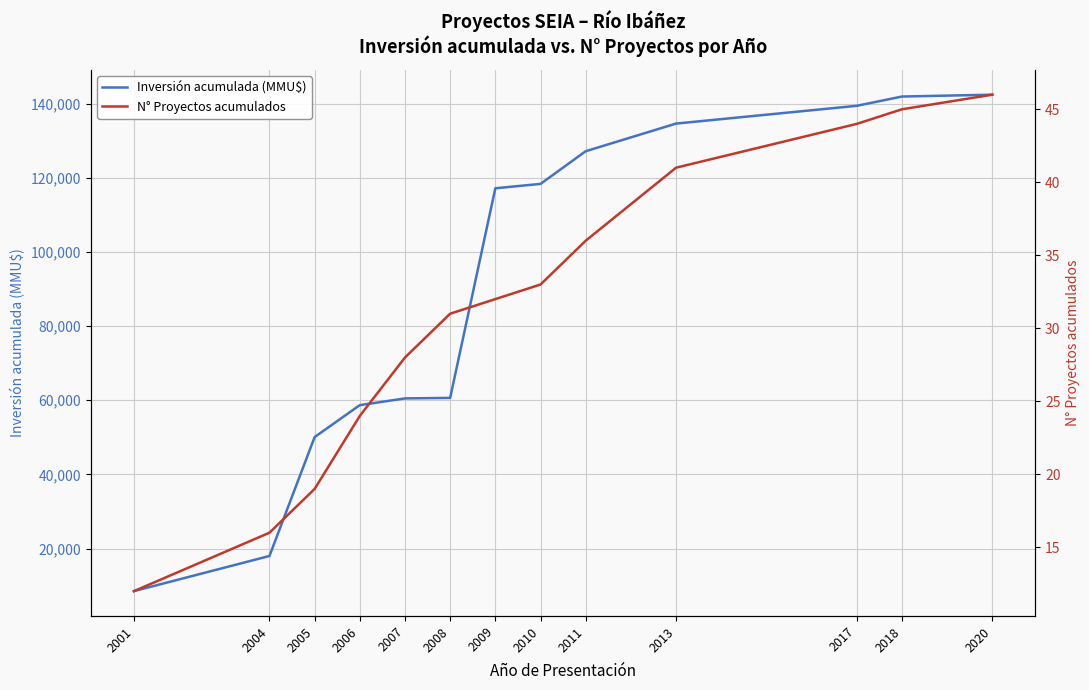

What is the difference between the Inversión acumulada (MMU$) values at 2006 and 2004?

40669